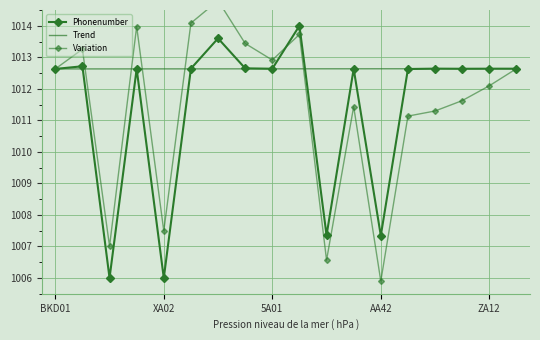

What is the spread (max minus min) of values at 5?

1.5